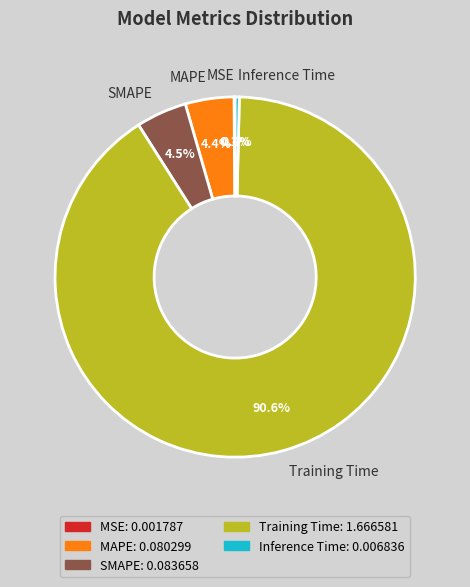

Which has a higher value, SMAPE or Training Time?

Training Time